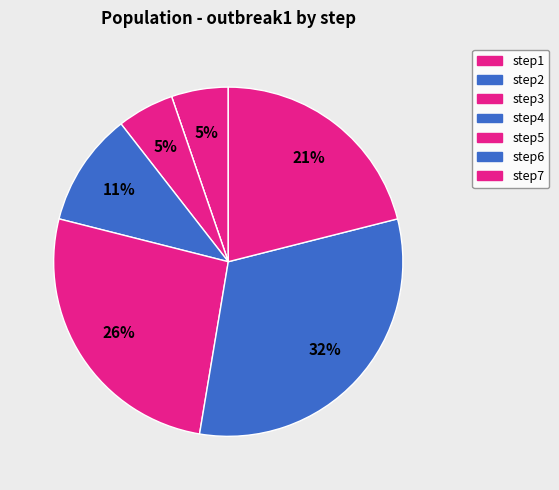

How many segments does this pie chart have?

7